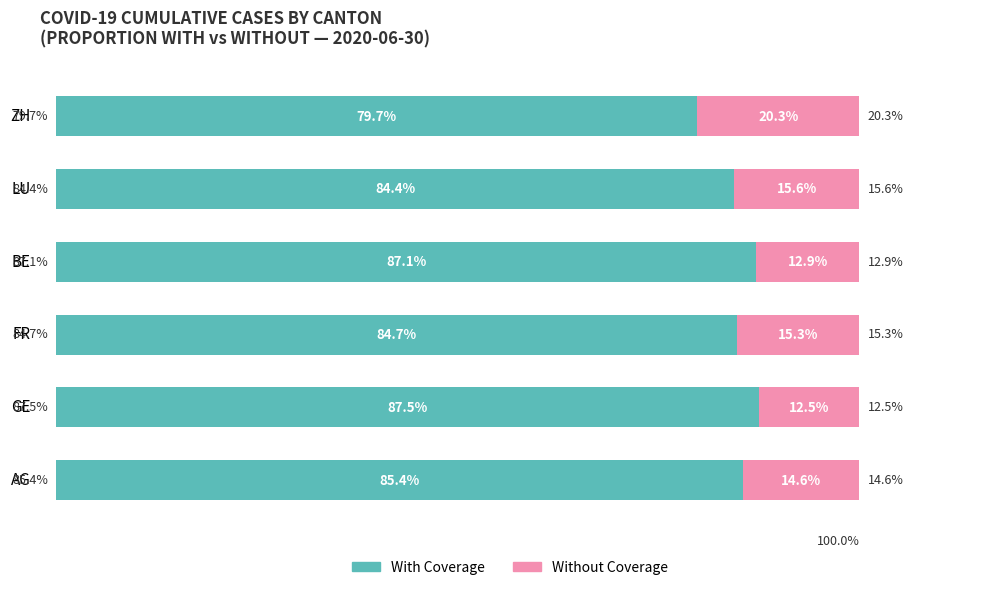

At which label does With Coverage reach its peak?

GE